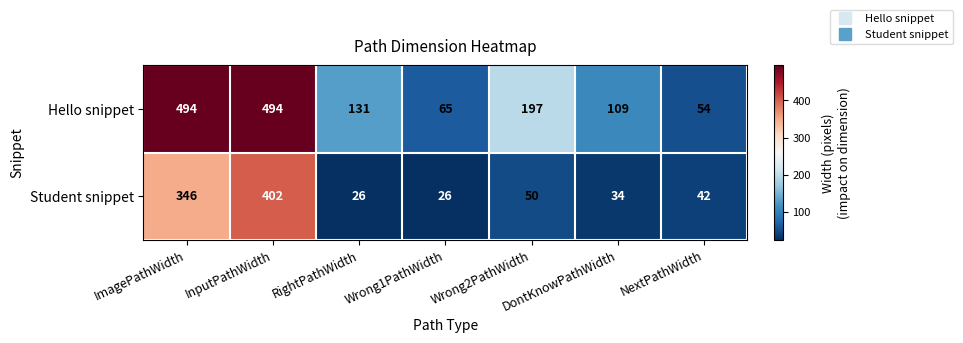

How many data points does each series have?

7